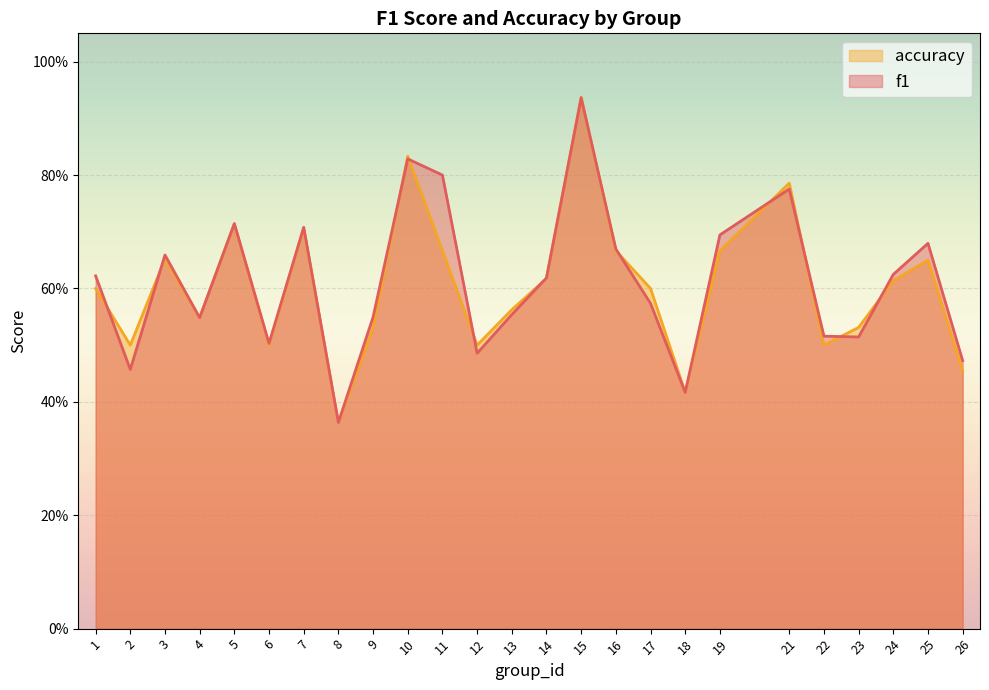

Count the f1 values in the range 0 to 1.

25